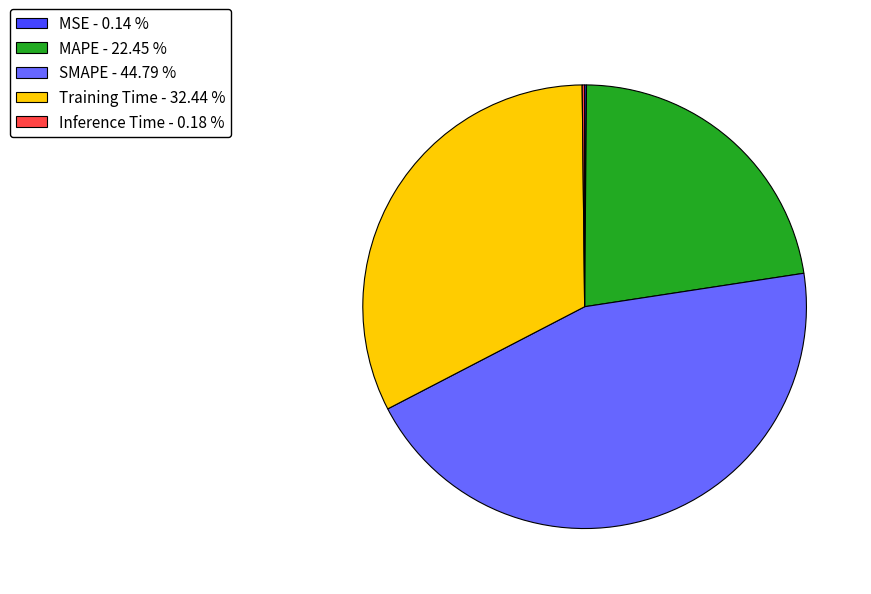

Is there a majority slice in this chart?

No